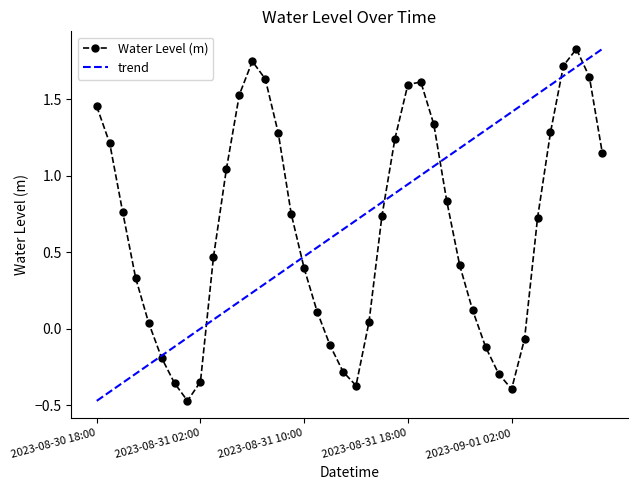

How many values are above zero?

29